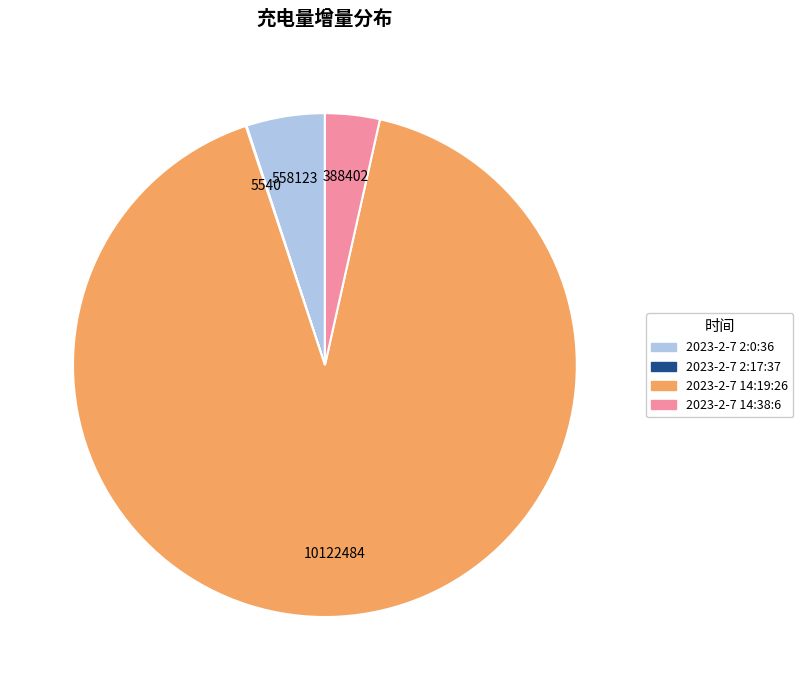

Which slice represents more than half of the pie?

2023-2-7 14:19:26